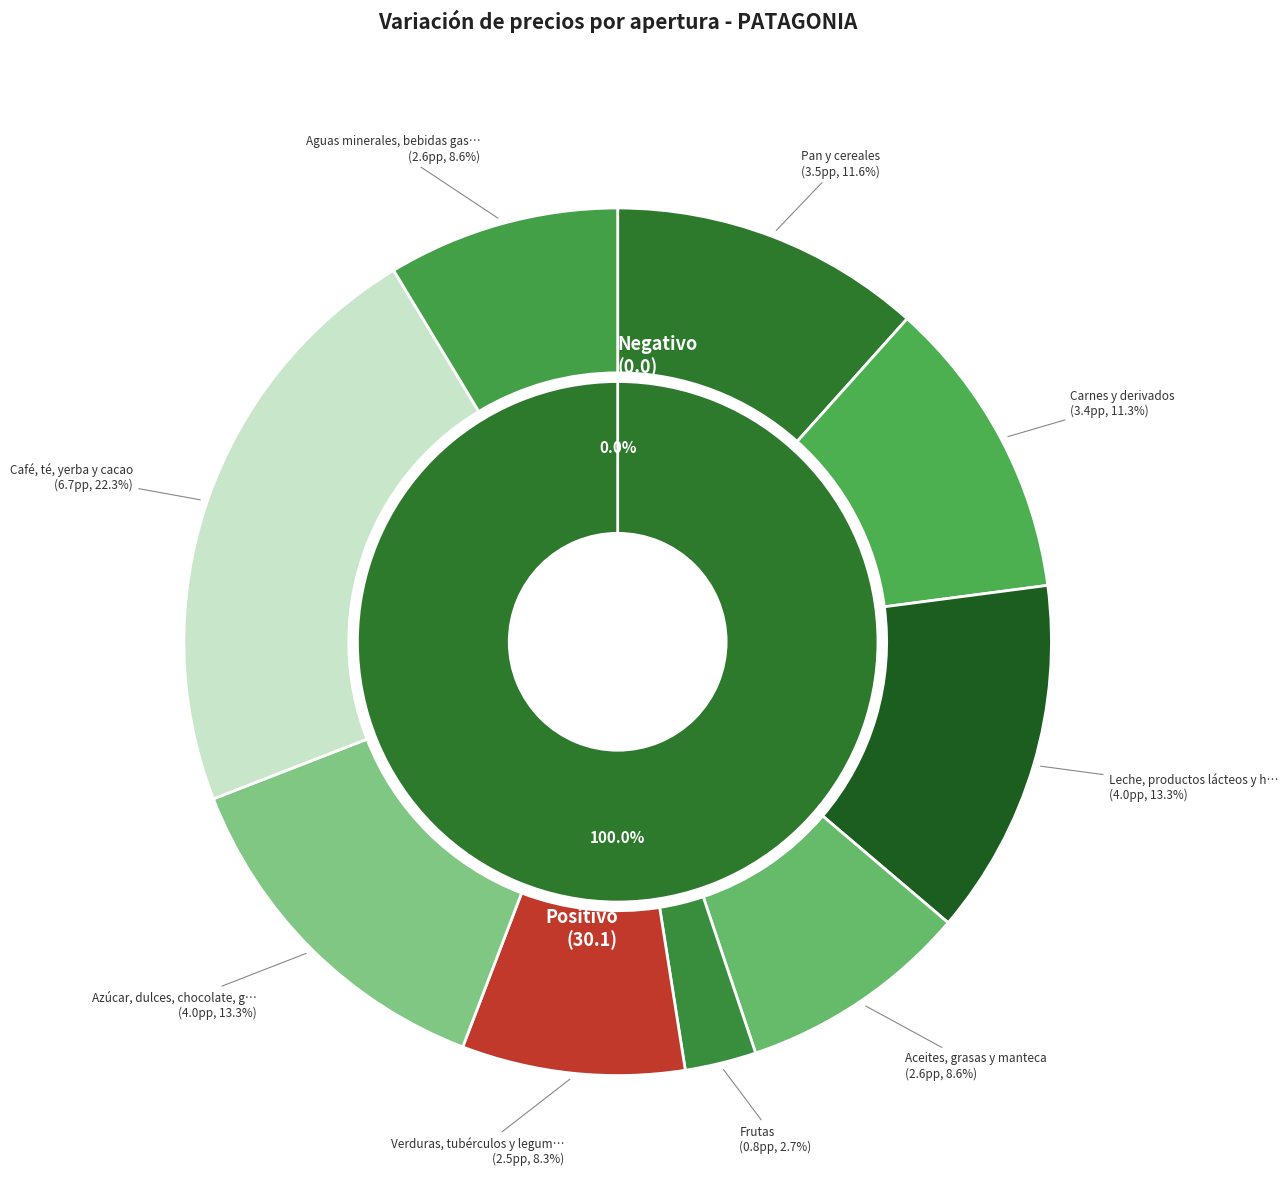

Does Carnes y derivados account for over 50% of the chart?

No